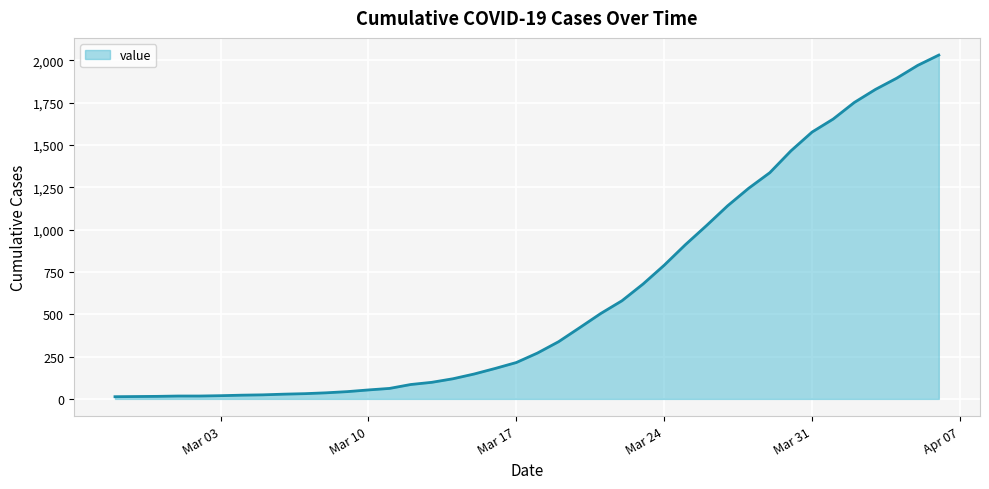

What is the smallest value displayed?

13